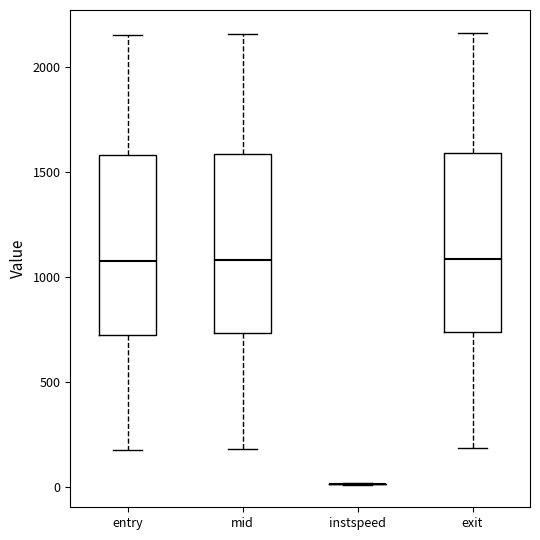

Reading left to right, transcribe this box plot: for each box, give where its median line is, the range the box spans, and where its two whiskers end, as read against the y-axis. The values are not printed on the chart, so give them approximately, as read against the axis.

entry: median 1100, box 700 to 1600, whiskers 150 to 2150
mid: median 1100, box 750 to 1600, whiskers 200 to 2150
instspeed: box collapsed to a line at 0, whiskers 0 to 0
exit: median 1100, box 750 to 1600, whiskers 200 to 2150